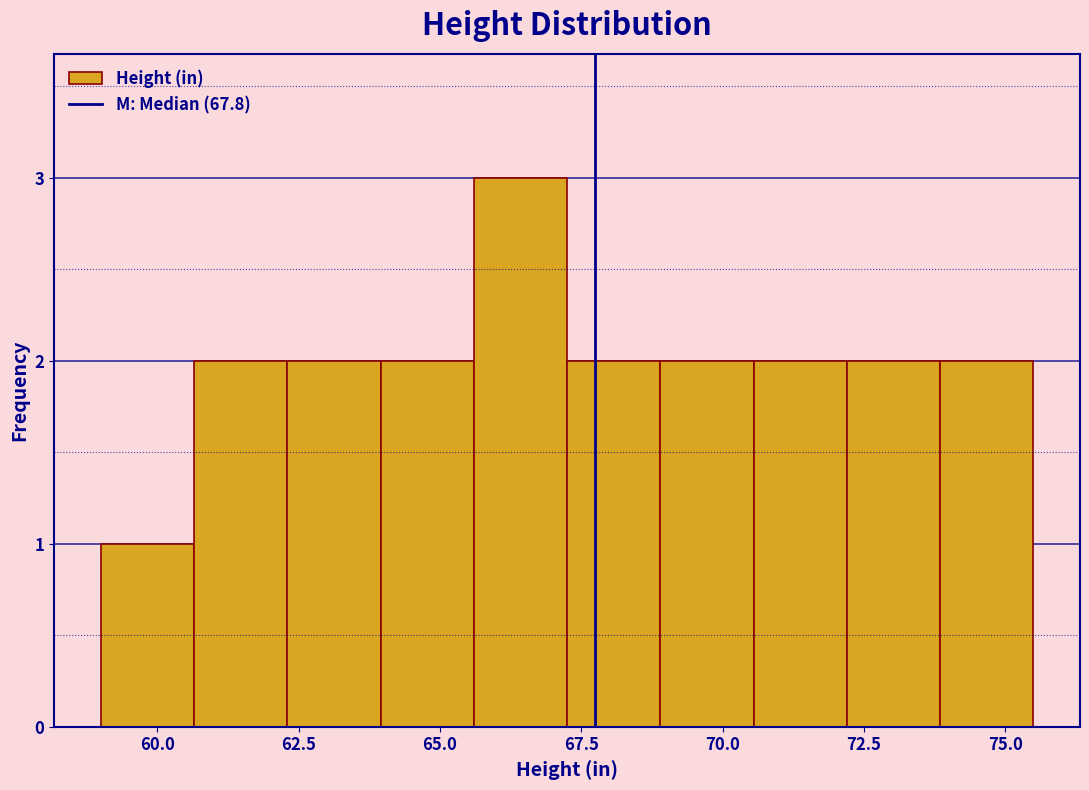

Around what value on the x-axis is the tallest bar? Give the approximate position of its centre, as read against the axis.

66.5